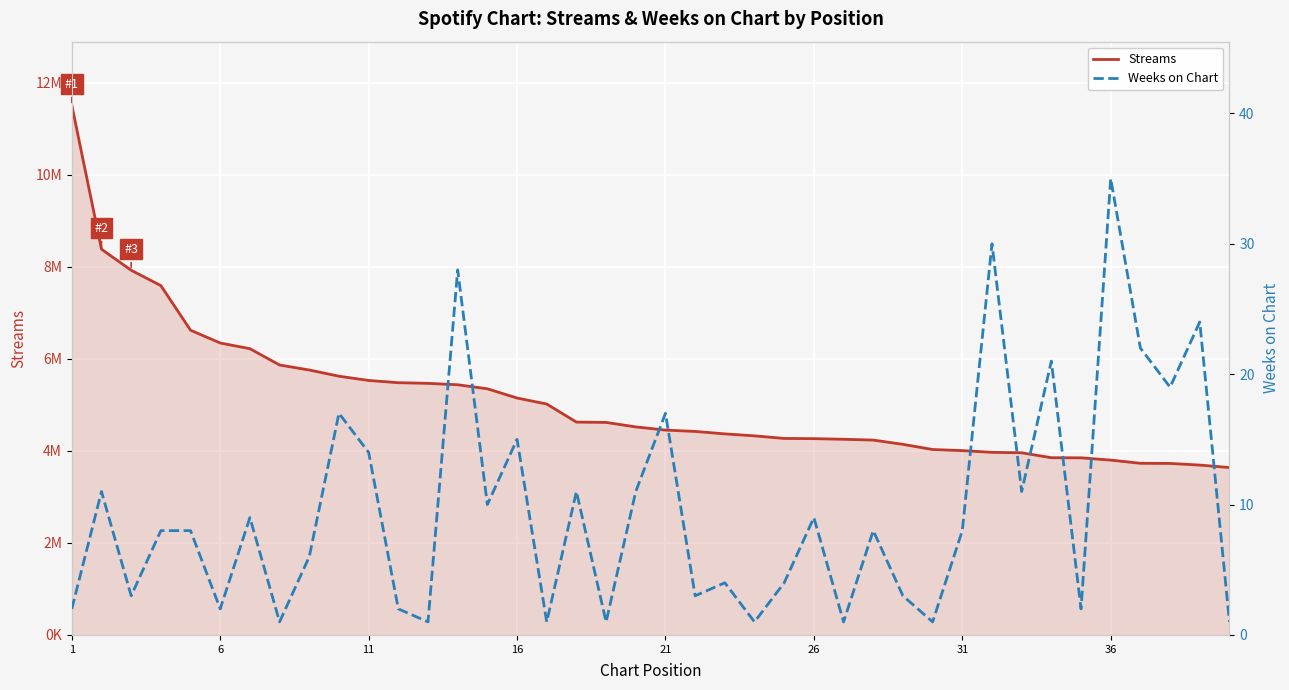

How many lines are shown in the chart?

2